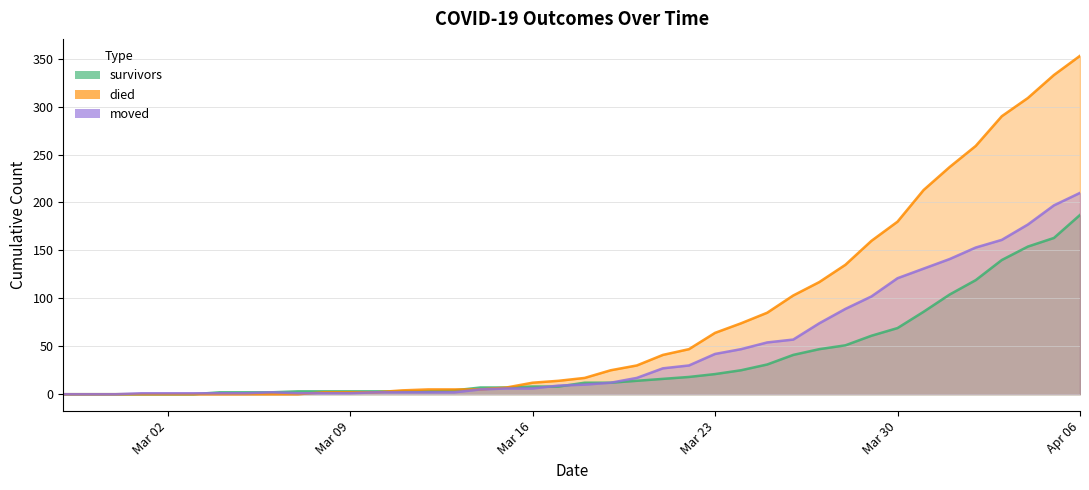

How many categories are shown in the chart?

40